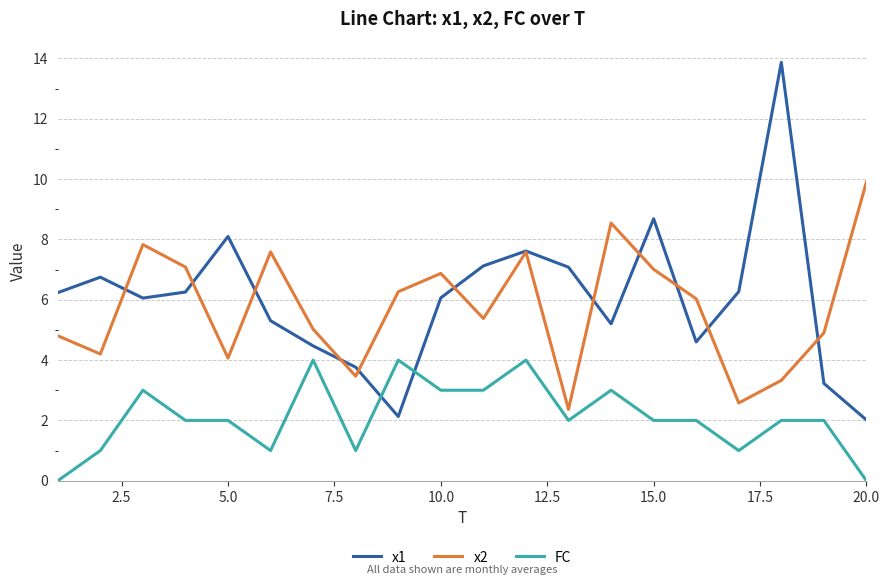

Does the chart have visible grid lines?

Yes